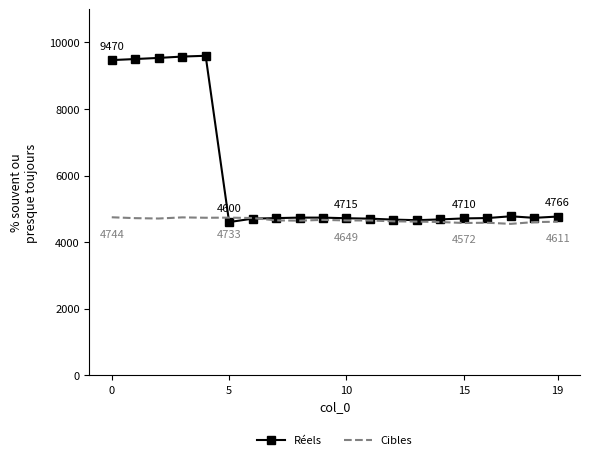

List the series in order of their overall mean, highest first.

Réels, Cibles